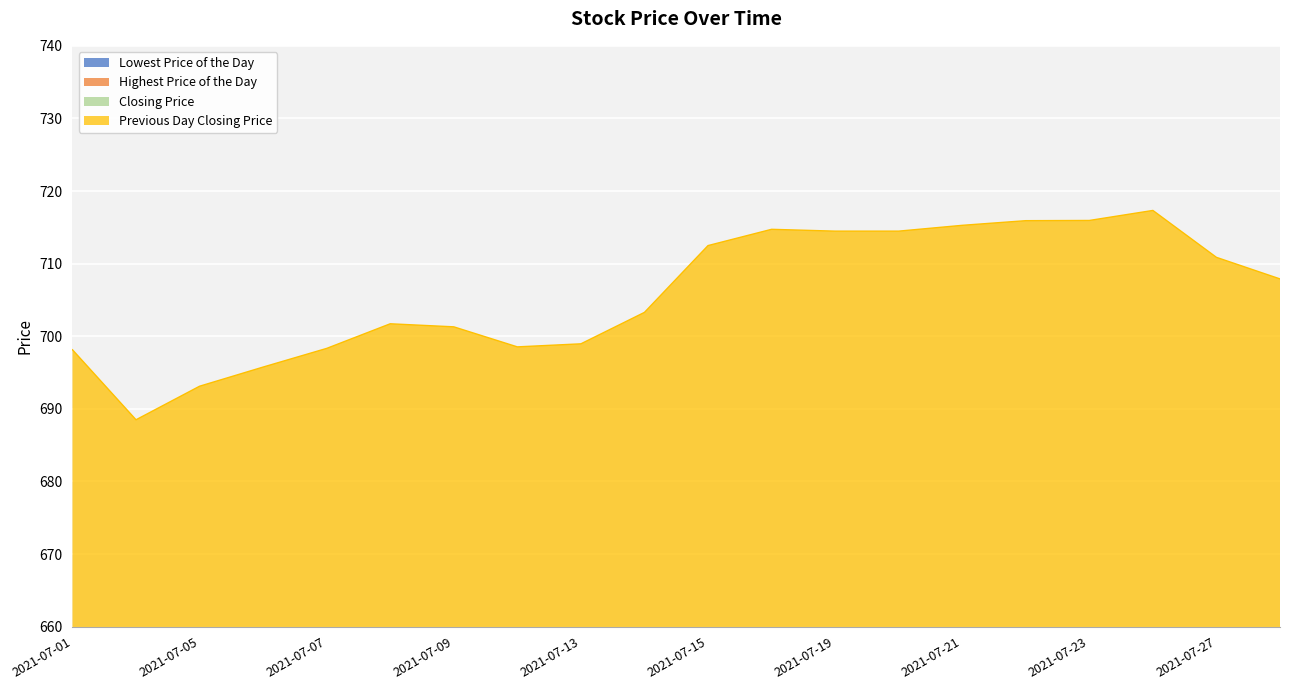

At which label does Highest Price of the Day reach its peak?

20210726